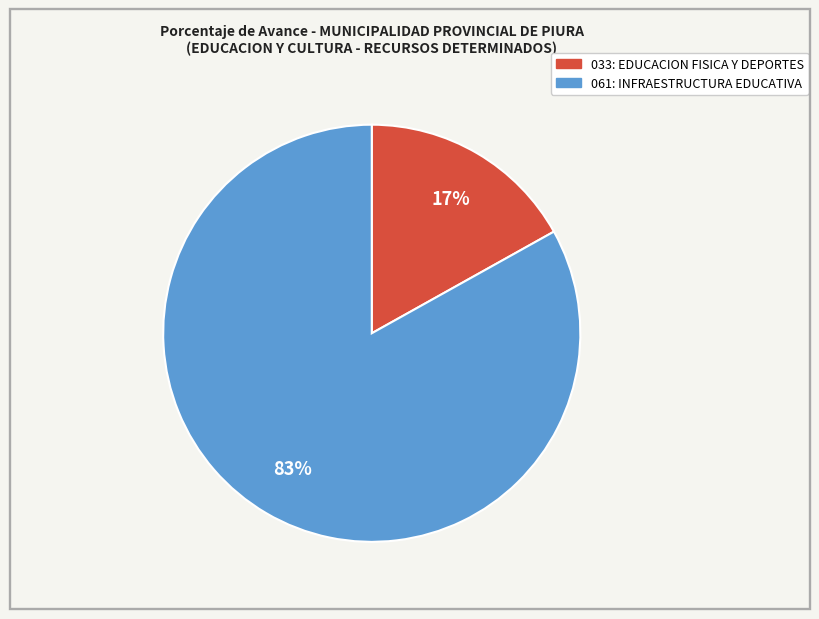

True or false: 061: INFRAESTRUCTURA EDUCATIVA accounts for 74% of the total.

False